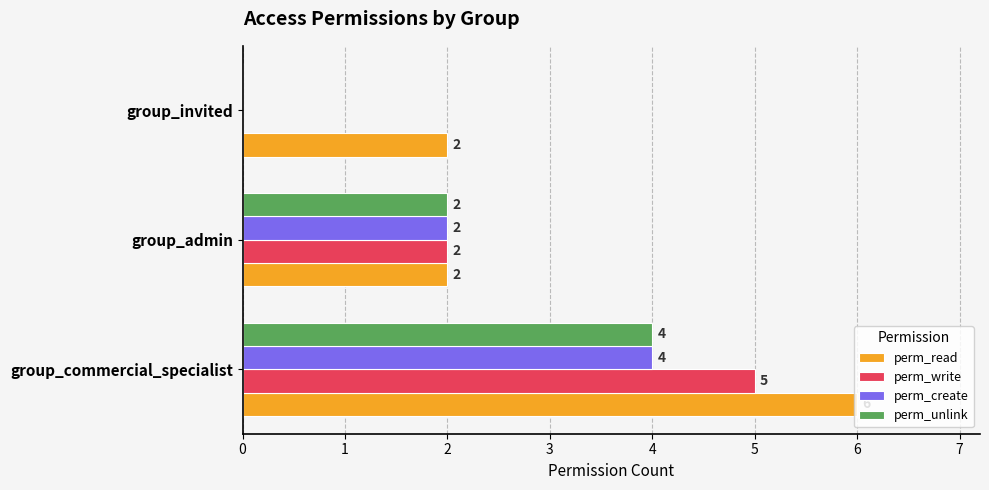

Which series has the largest total across all categories?

perm_read